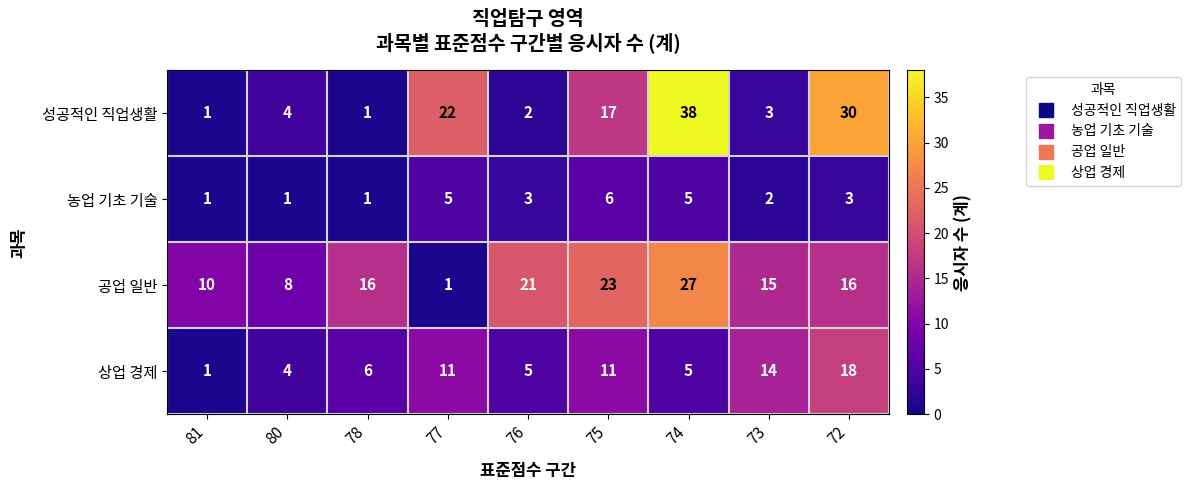

At which category is the sum across all series the highest?

74